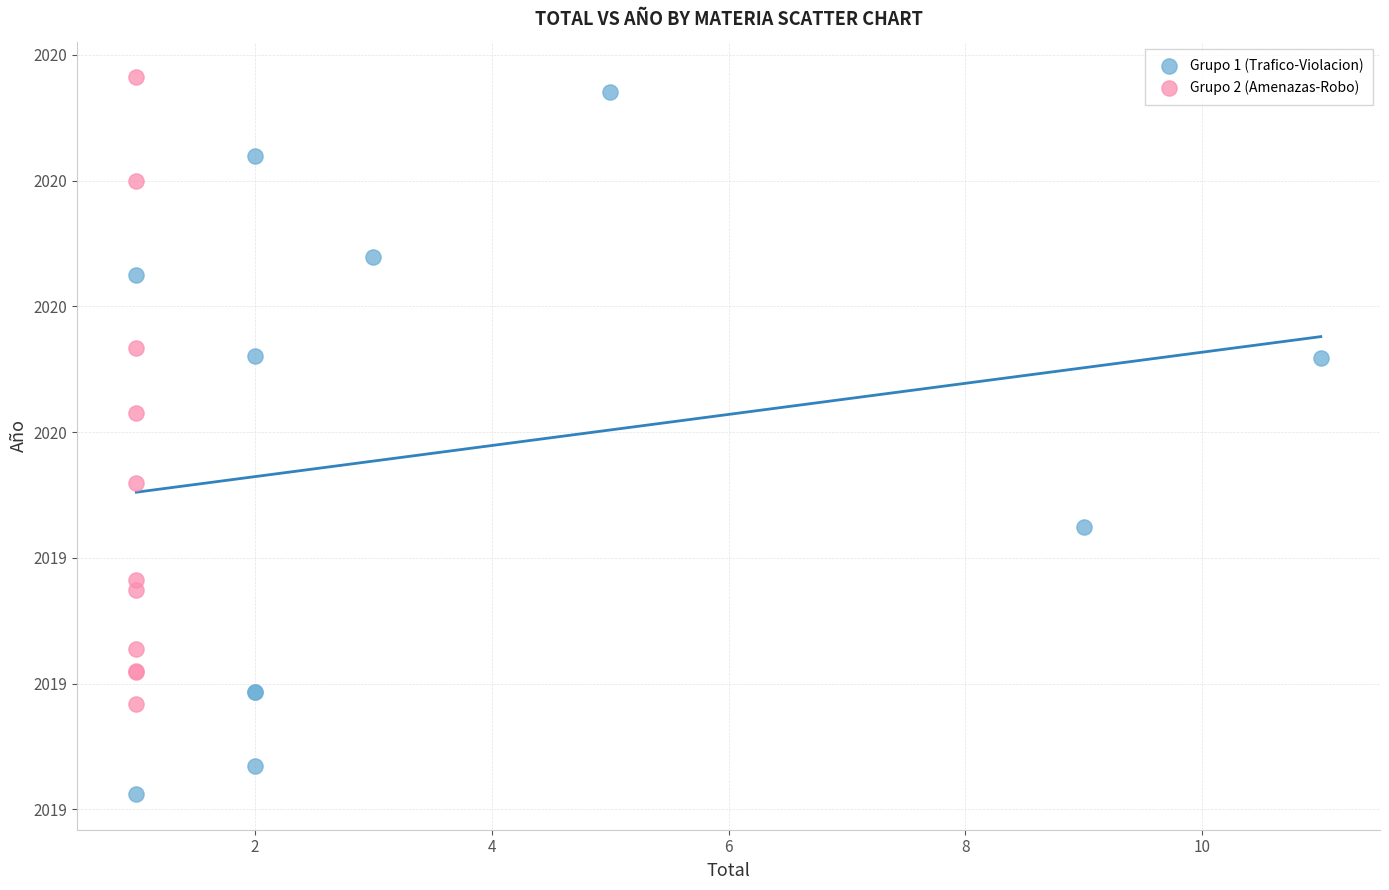

What are all the series names shown in the legend?

Grupo 1 (Trafico-Violacion), Grupo 2 (Amenazas-Robo)